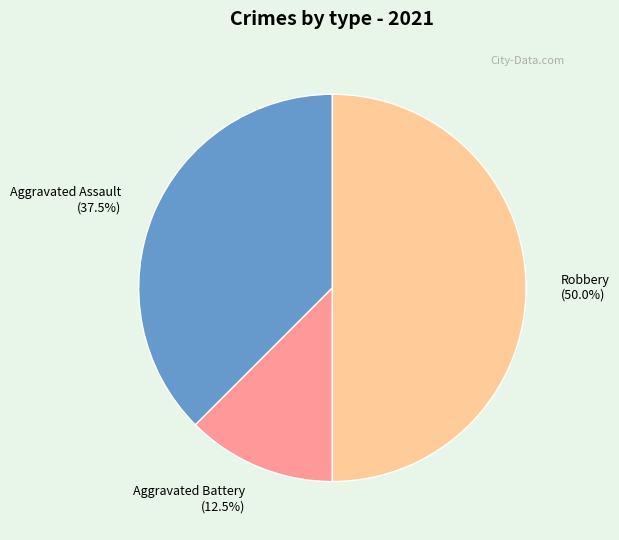

Combined, what portion of the pie is Robbery and Aggravated Battery?

62.5%